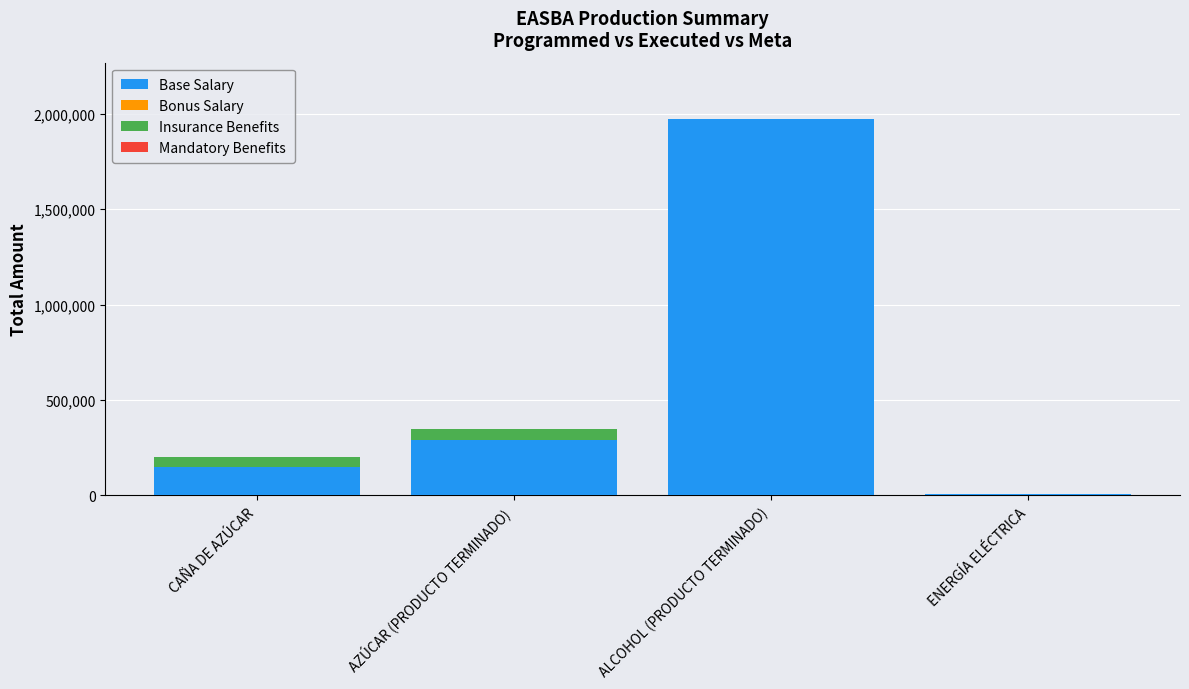

True or false: Base Salary has a value of 459875.5 at AZÚCAR (PRODUCTO TERMINADO).

False